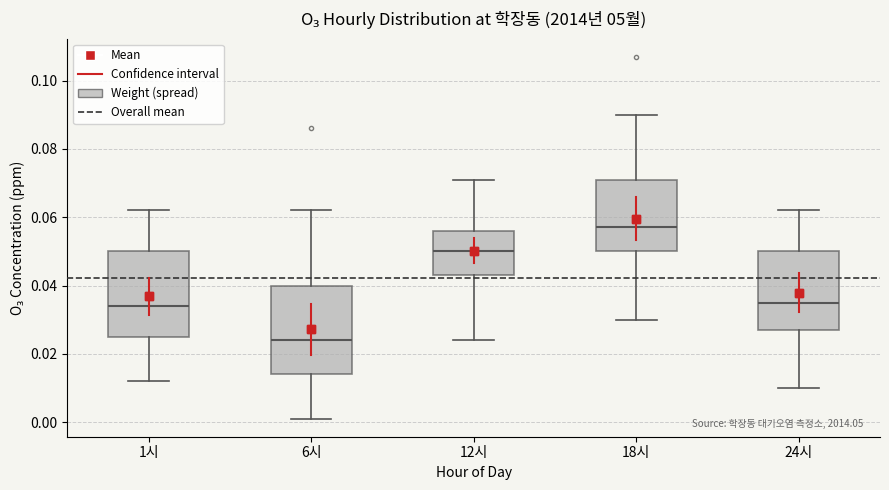

Which box has the highest median line?

18시